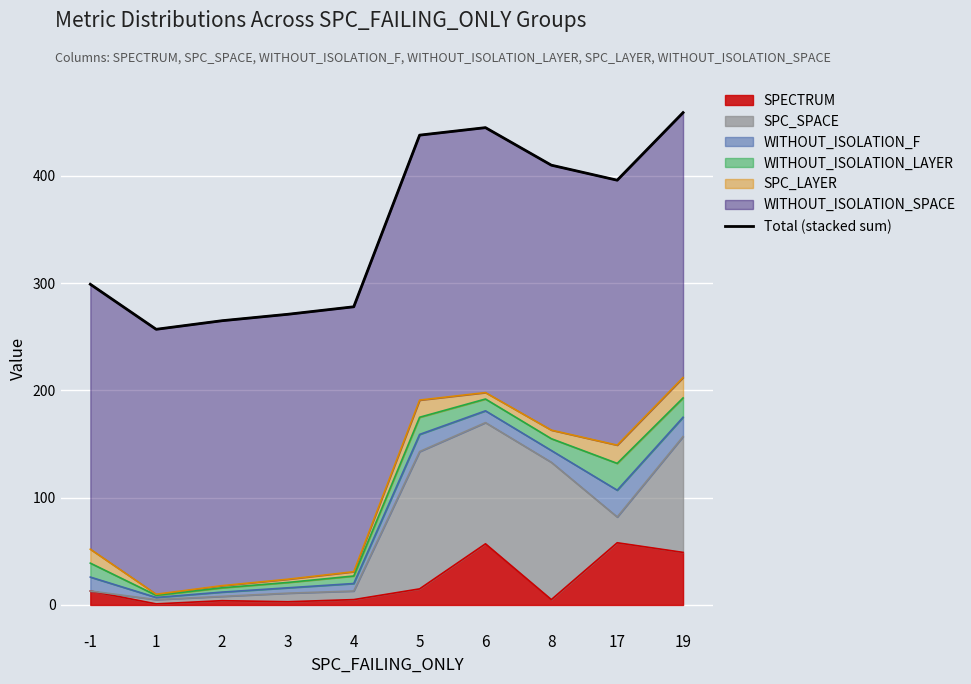

Which has a higher value, 5 or 8?

5